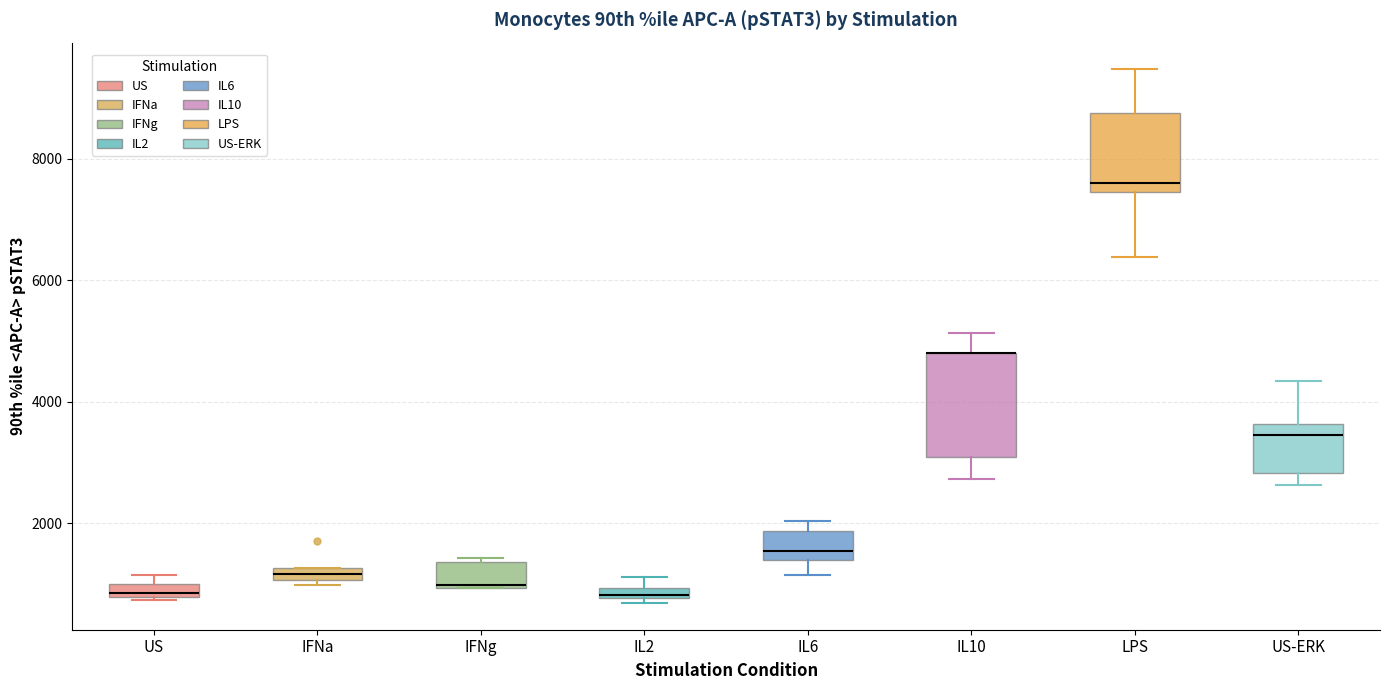

Which box is the tallest, from its lower edge to its upper edge?

IL10